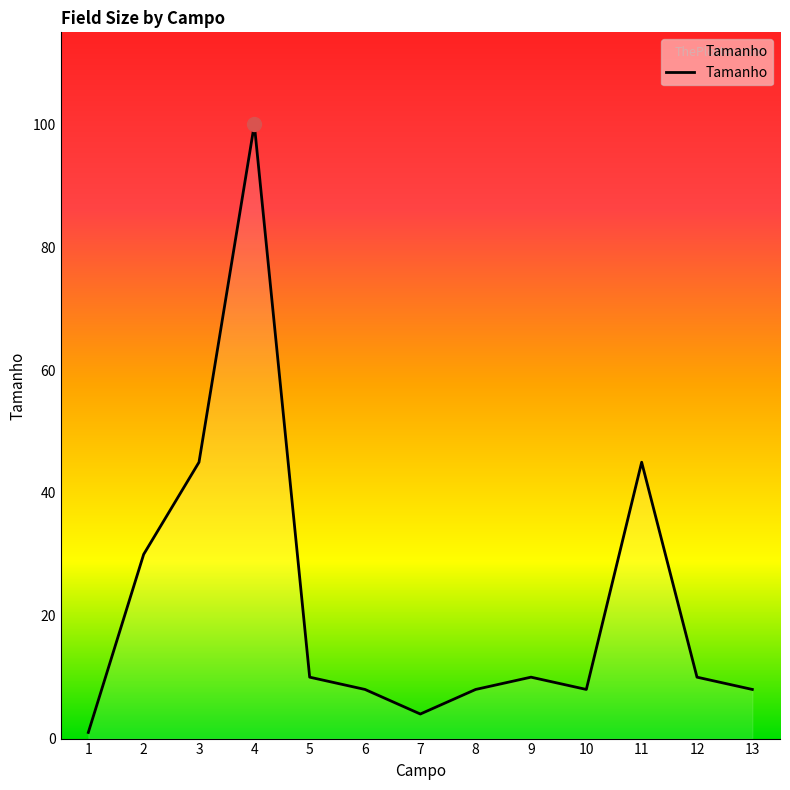

What is the difference between the maximum and minimum values?

99